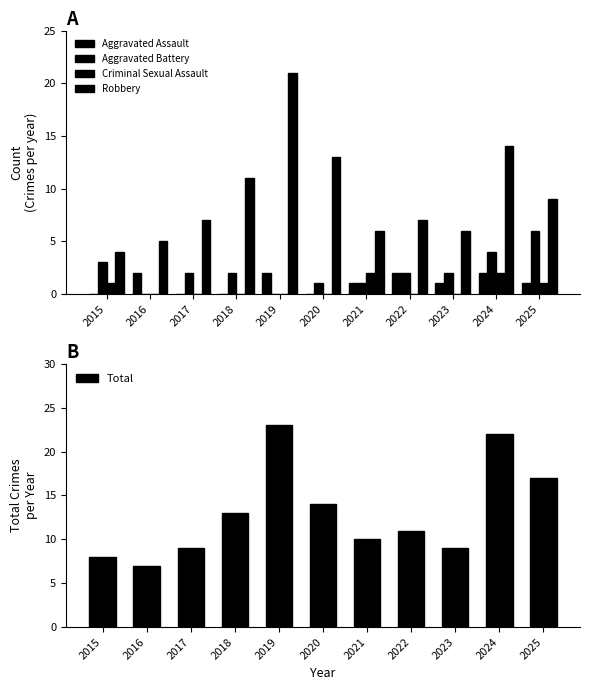

What is the value of the Total bar at the 11th from the left?

17